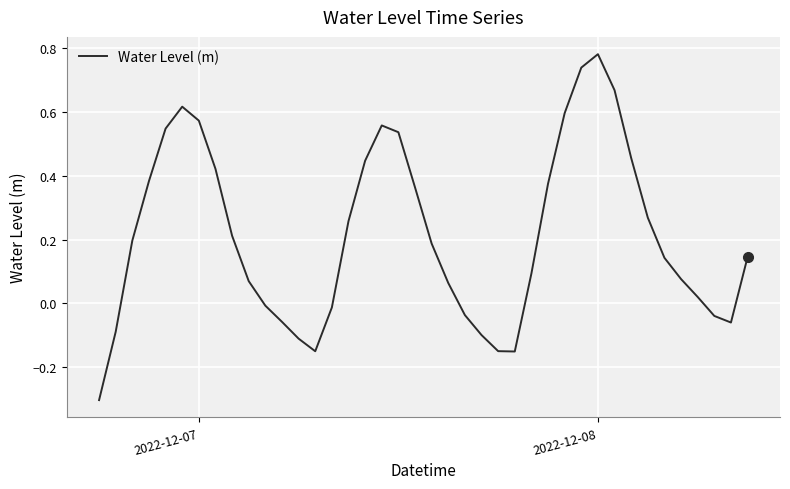

True or false: the data has more than 0 interior local peaks.

True